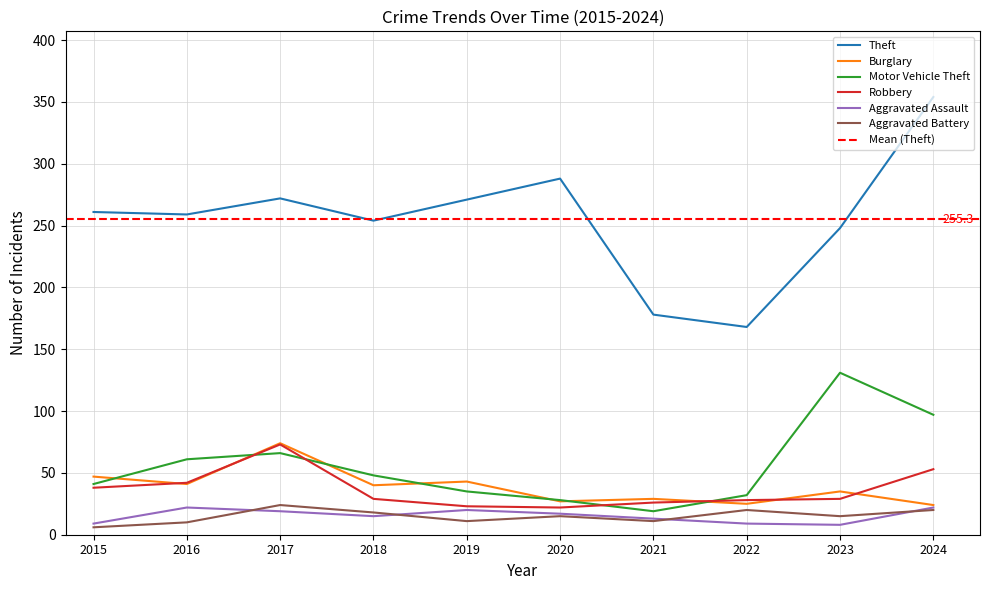

Count the number of data series in this chart.

6